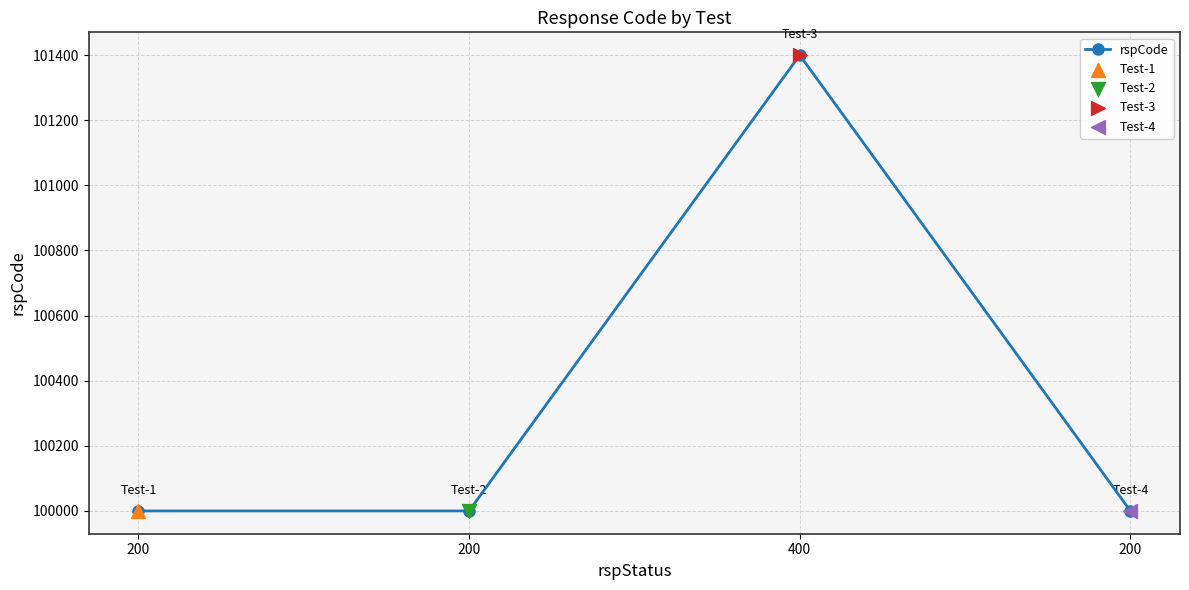

What is the change in value from 400 to 200?

-1400